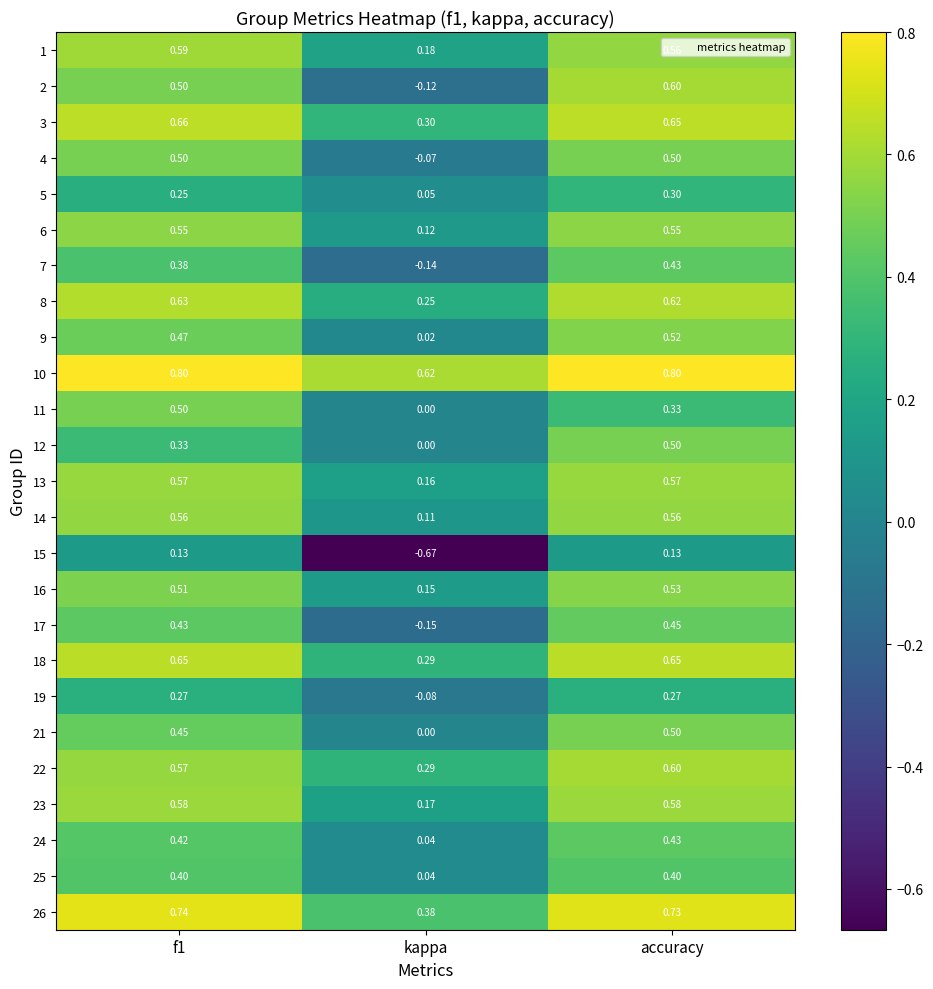

At which label is 26 closest to 0?

kappa